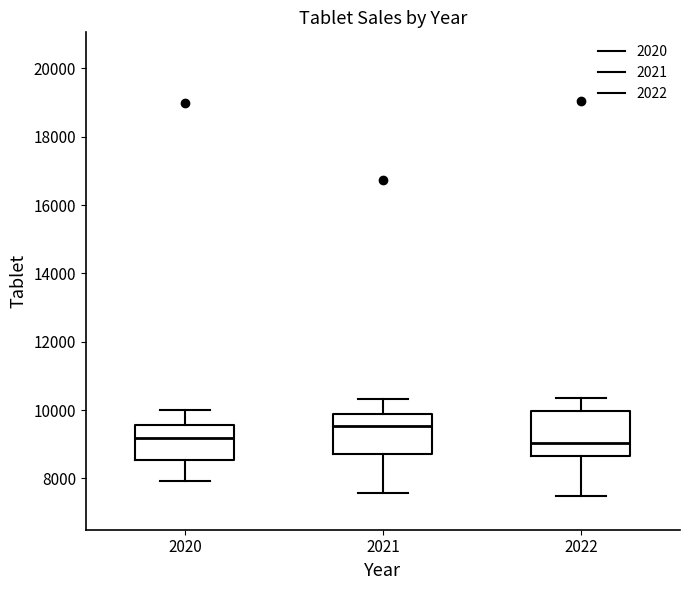

Reading left to right, read every box against the y-axis: the position of its median line, the range the box covers, and the ends of its whiskers. The values are not printed on the chart, so give them approximately, as read against the axis.

2020: median 9200, box 8600 to 9600, whiskers 8000 to 10000
2021: median 9600, box 8800 to 9800, whiskers 7600 to 10400
2022: median 9000, box 8600 to 10000, whiskers 7400 to 10400